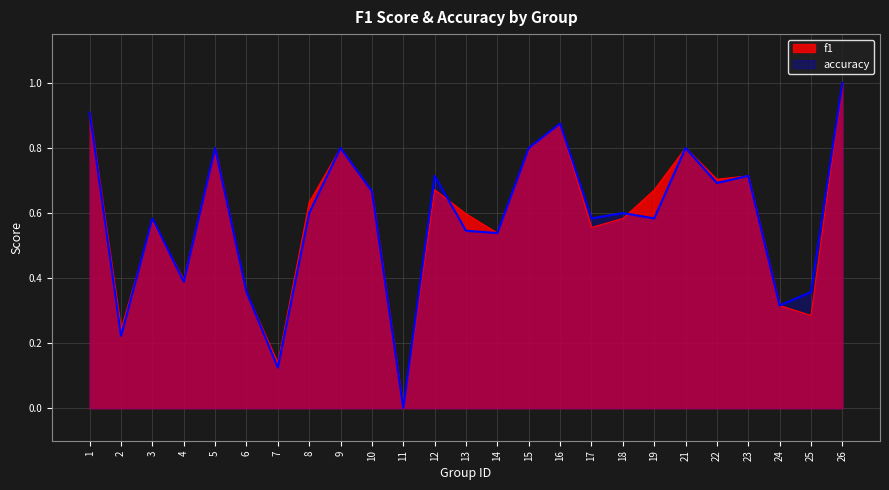

What is the total value across all series at 18?

1.2